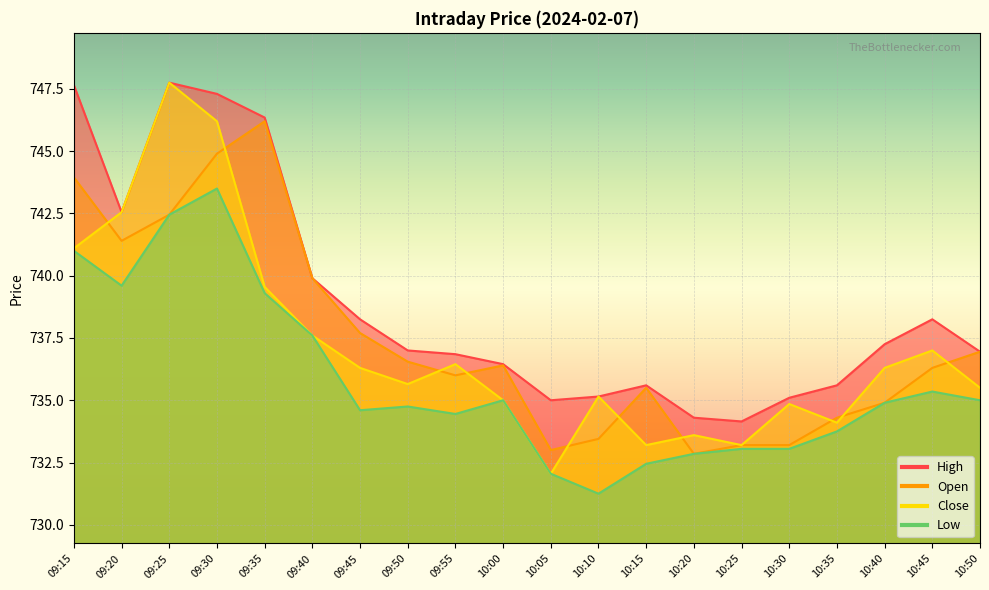

The value of Open at 10:45 is 736.3. True or false?

True